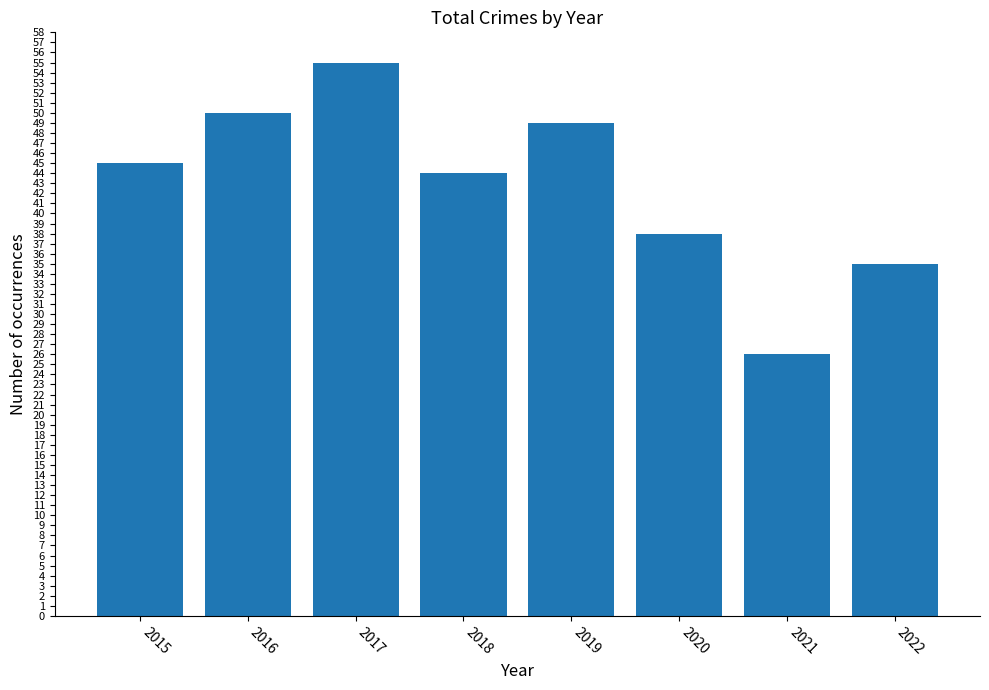

What is the change in value from 2016 to 2017?

+5